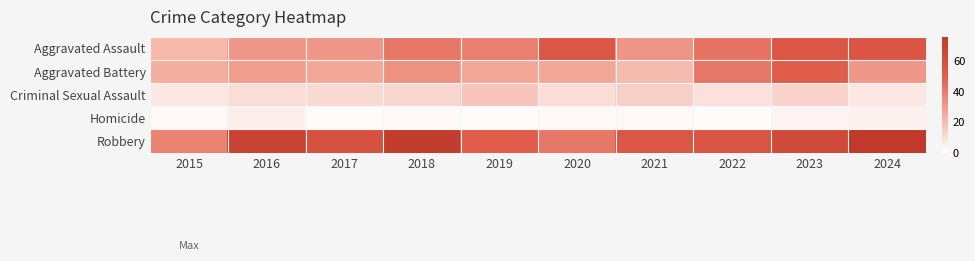

Rank the series by their average value, from lowest to highest.

Homicide, Criminal Sexual Assault, Aggravated Battery, Aggravated Assault, Robbery